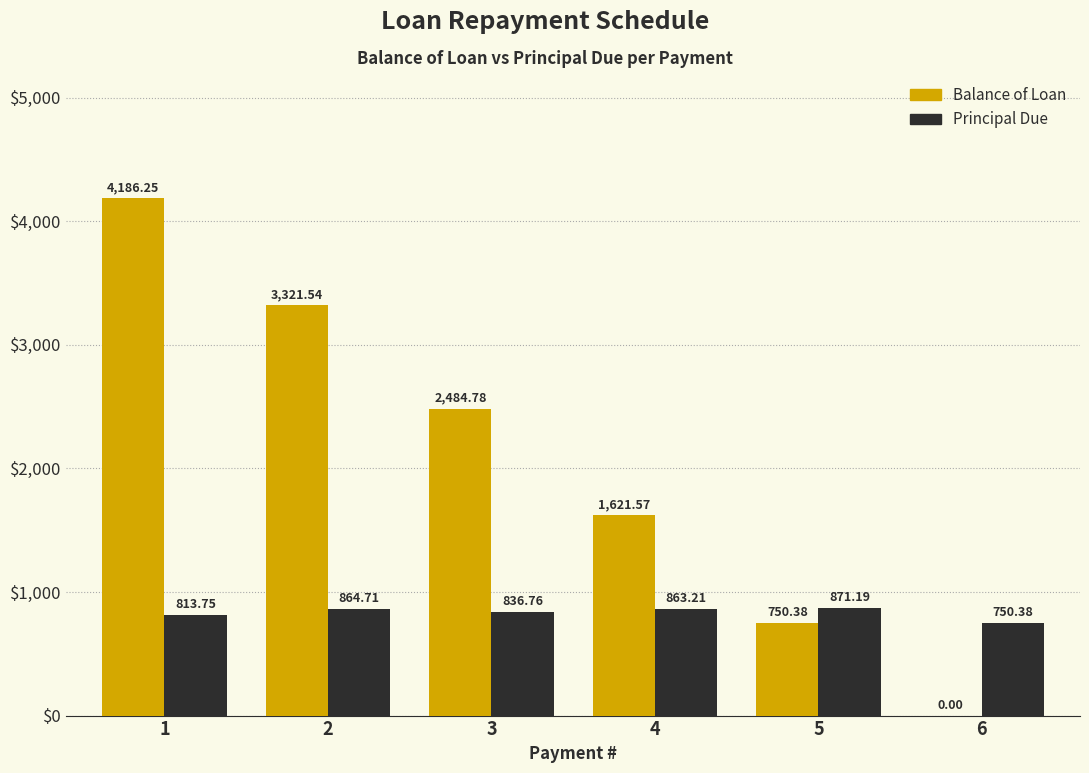

What is the sum of all Balance of Loan values?

12364.5